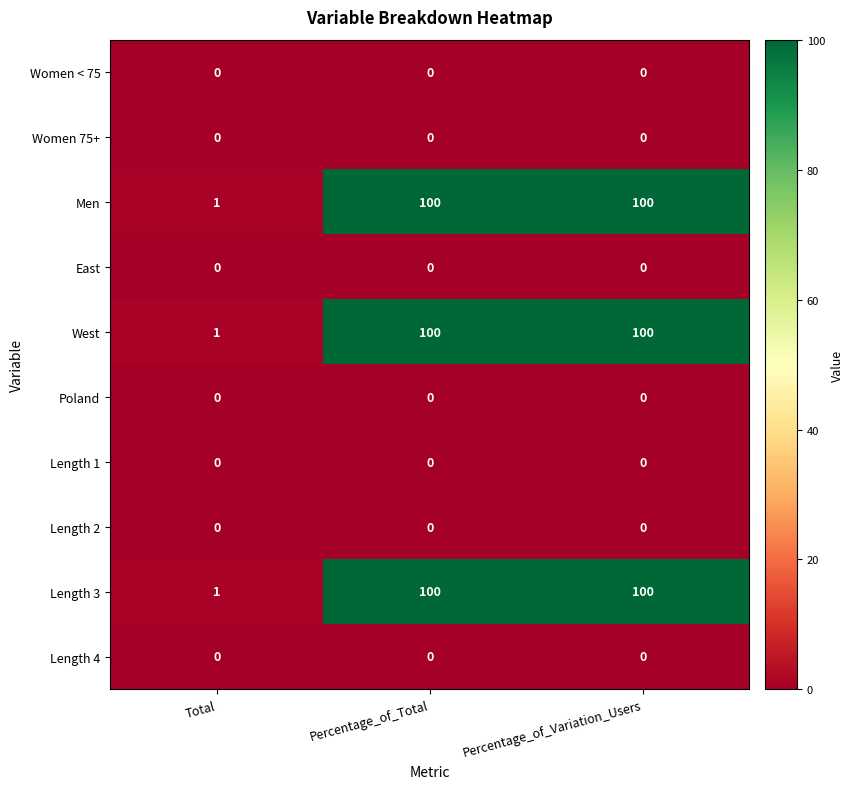

What is the total value across all series at Percentage_of_Total?

300